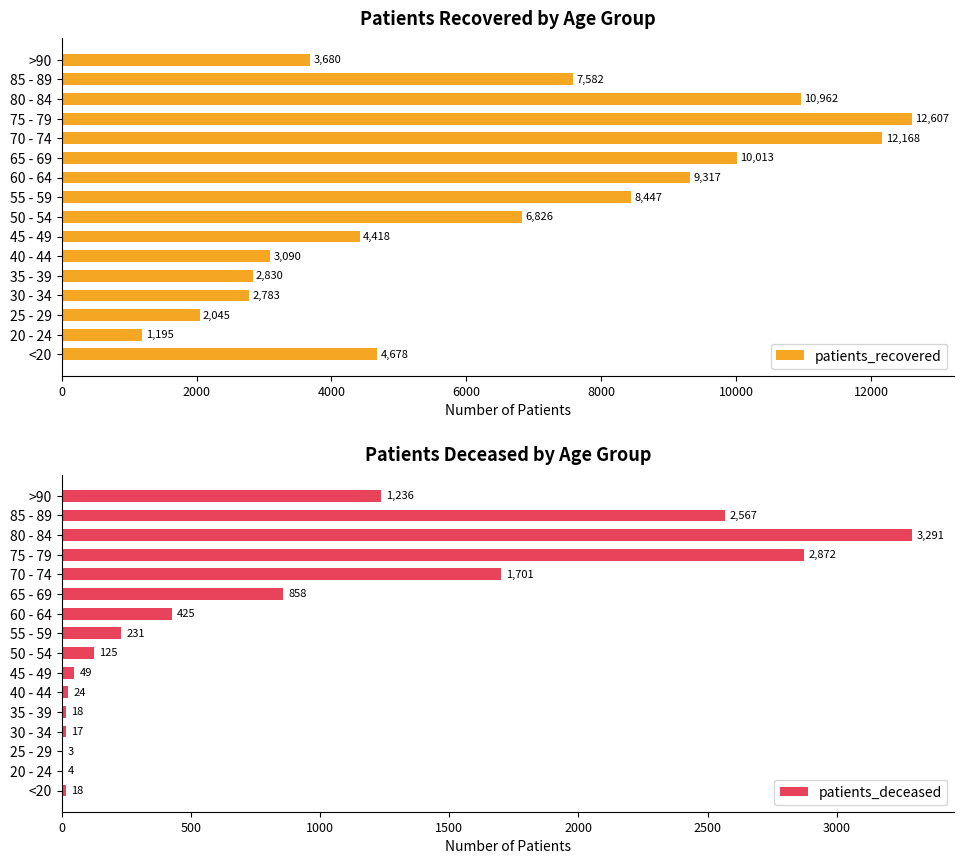

How many bars are there in total?

32